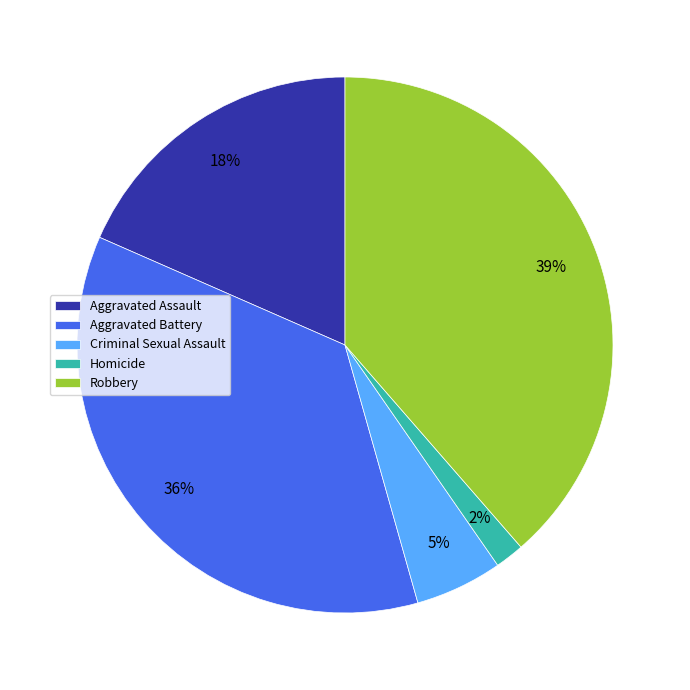

Which category has the biggest portion of the pie?

Robbery